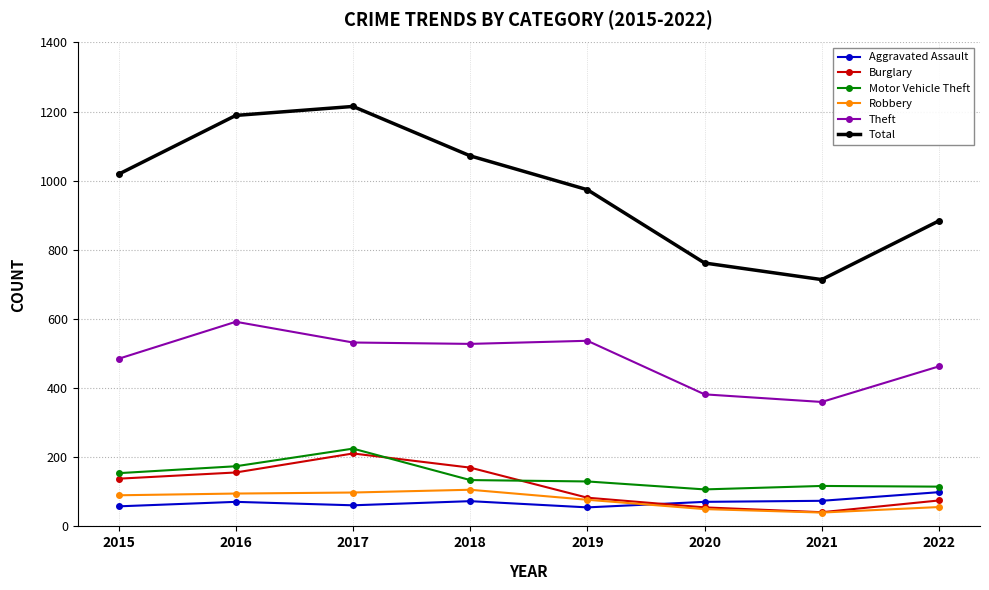

Is it true that Aggravated Assault equals 74 at 2021?

True